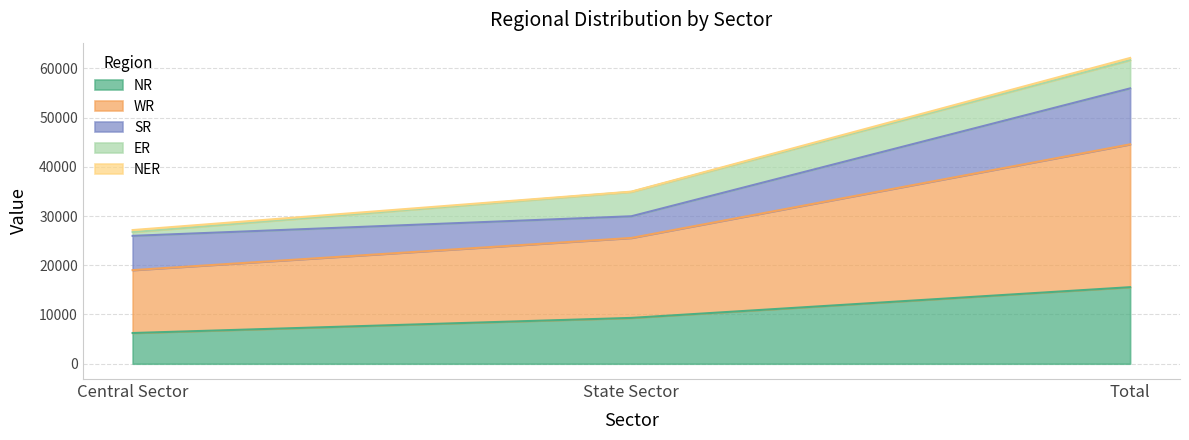

At Total, list the series in order from largest to smallest.

WR, NR, SR, ER, NER